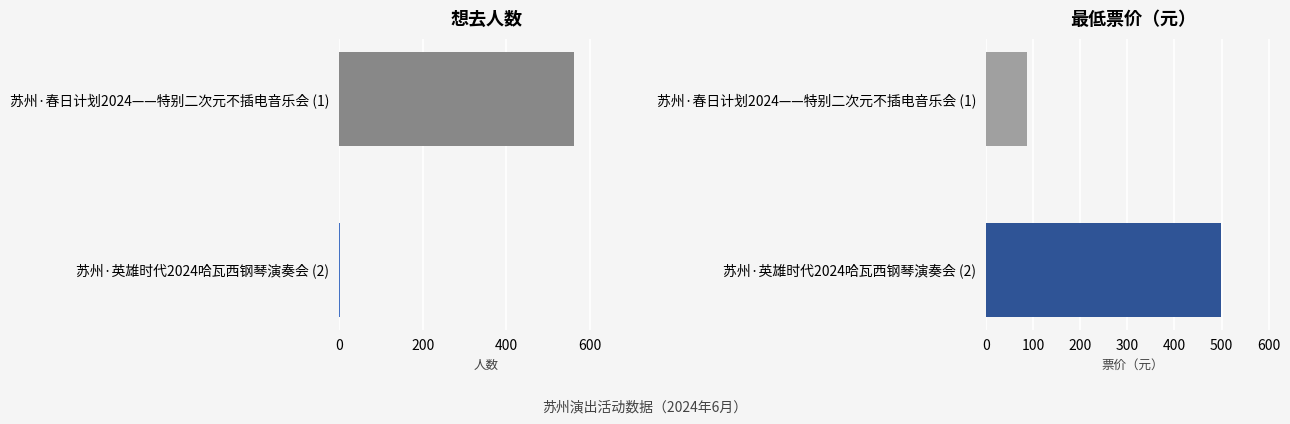

What is the minimum value shown in the chart?

2